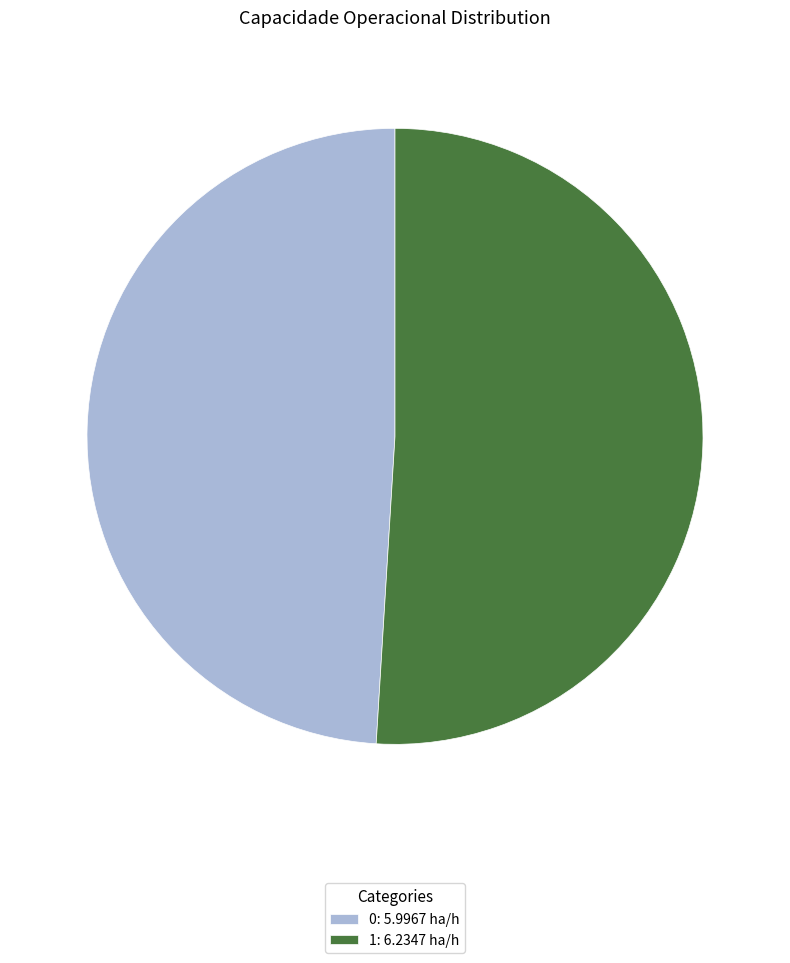

Count the number of slices in the pie.

2